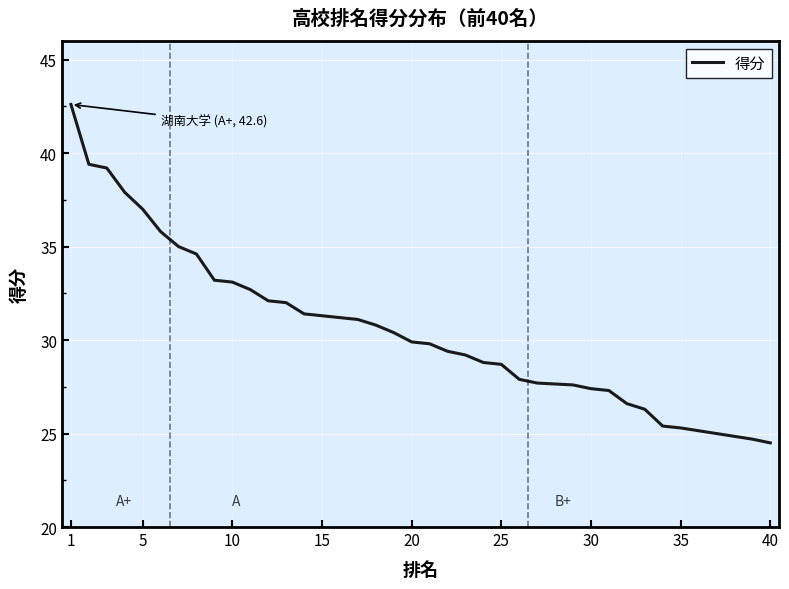

What is the minimum value shown in the chart?

24.5